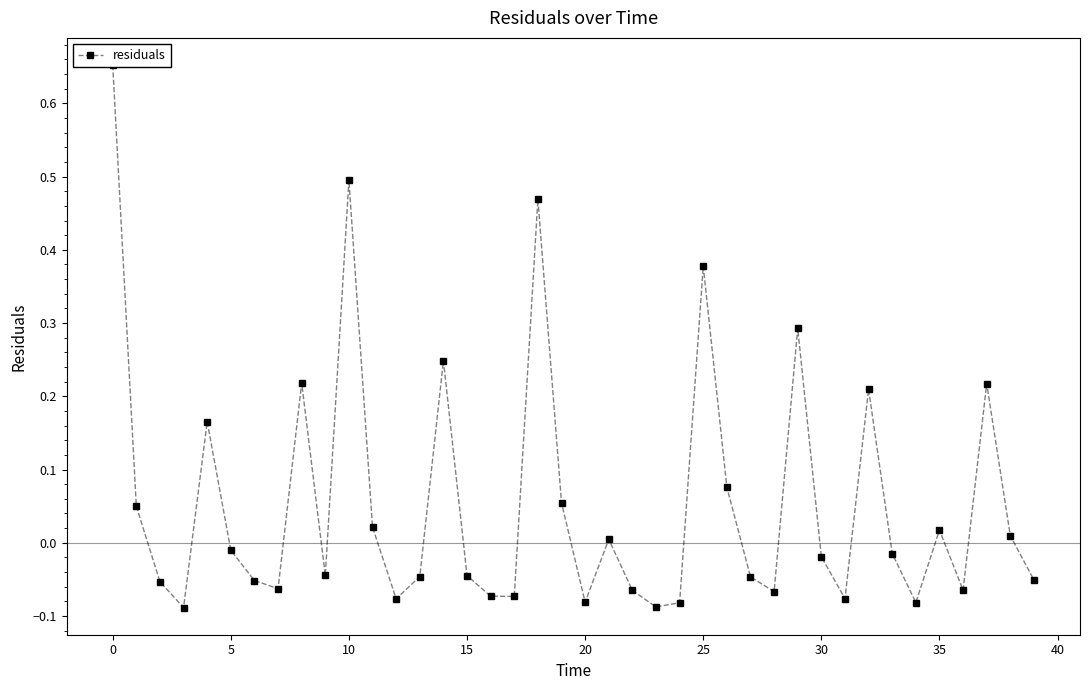

How many data points does each series have?

40